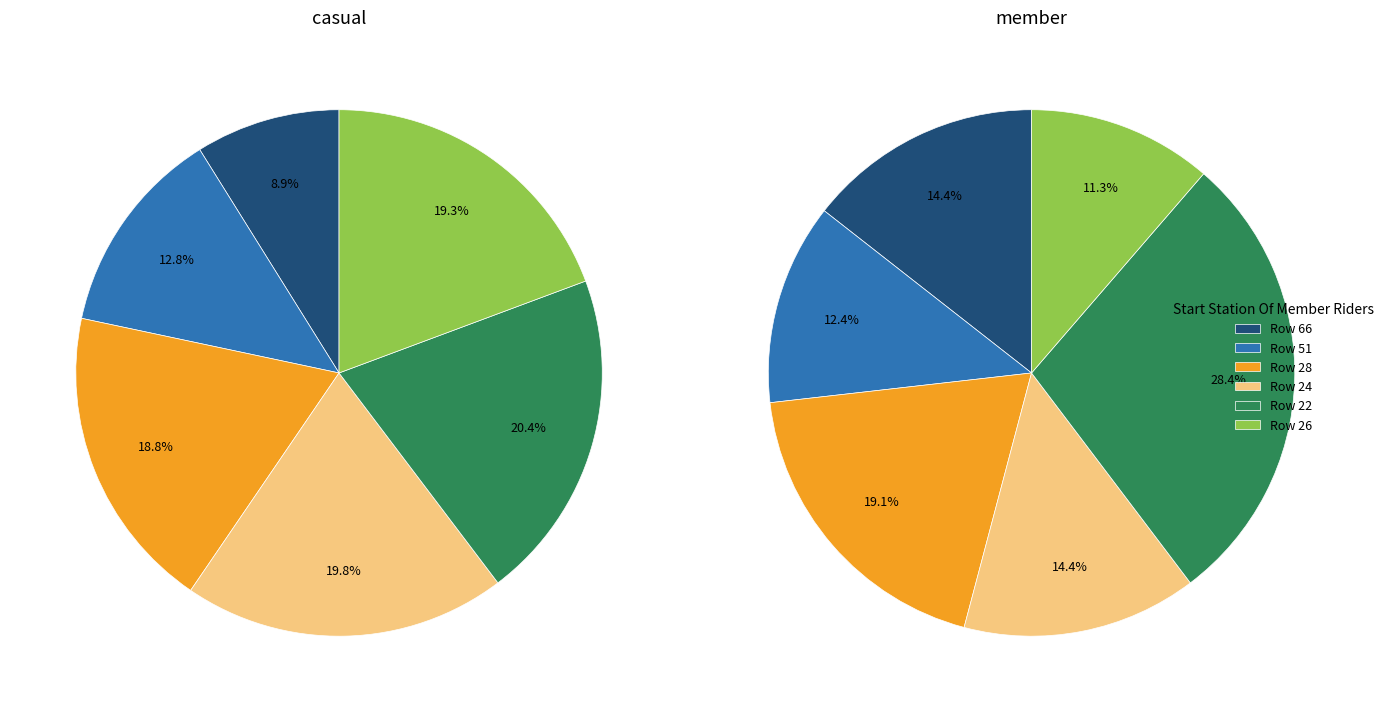

How many slices are in this pie chart?

6